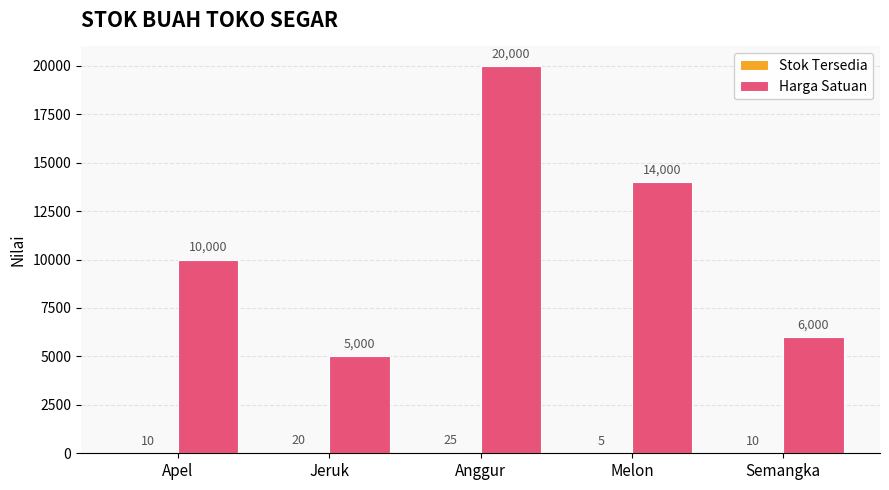

At which category is the sum across all series the highest?

Anggur